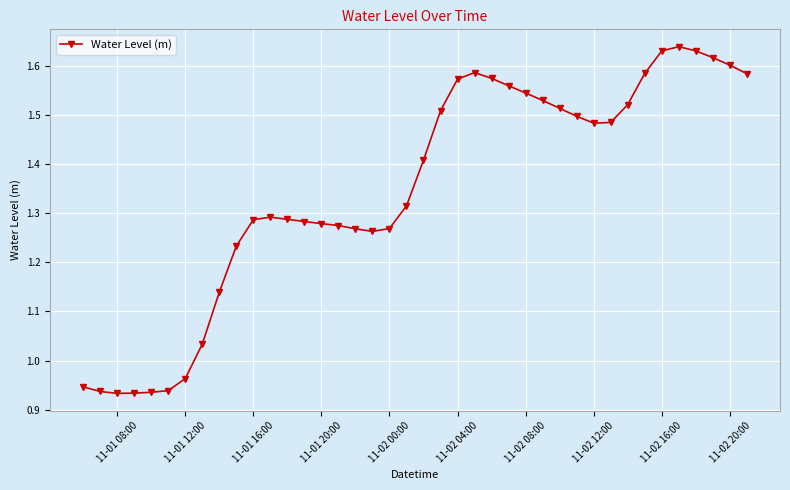

Is this an area chart (filled region under the line)?

No